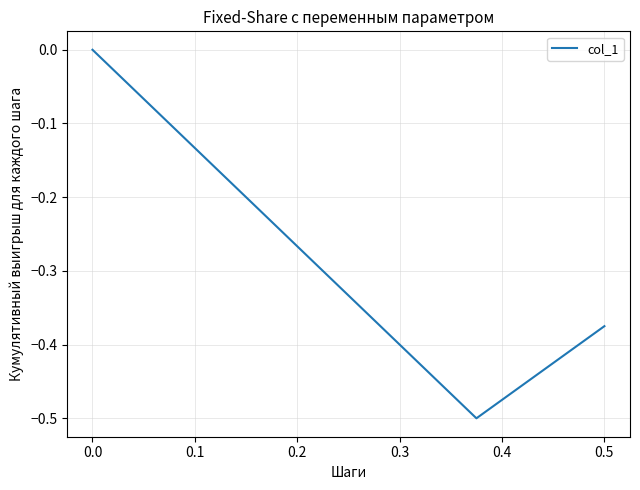

True or false: the data shows -0.2 at 0.0.

False